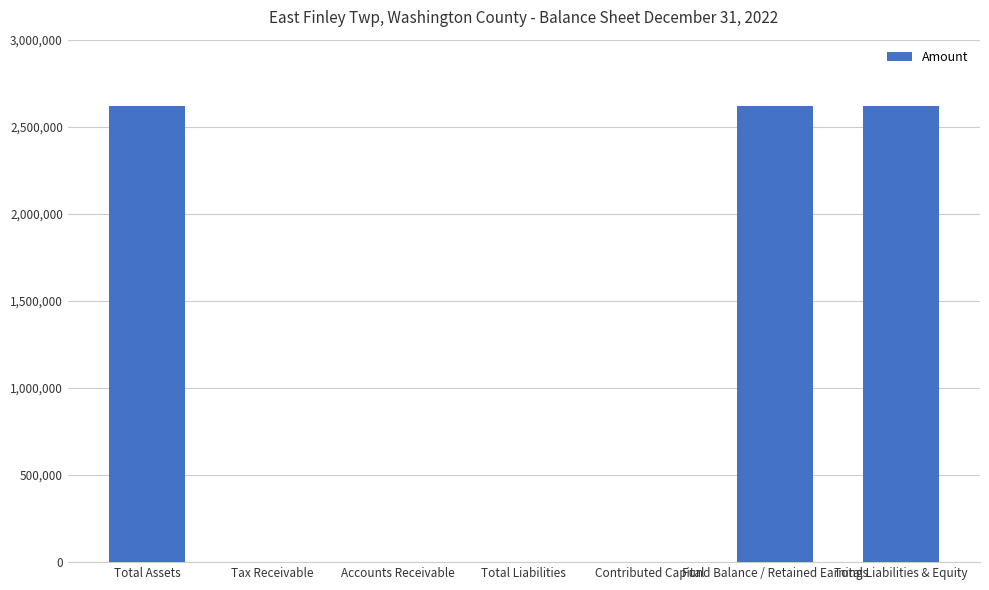

Are the bars horizontal?

No